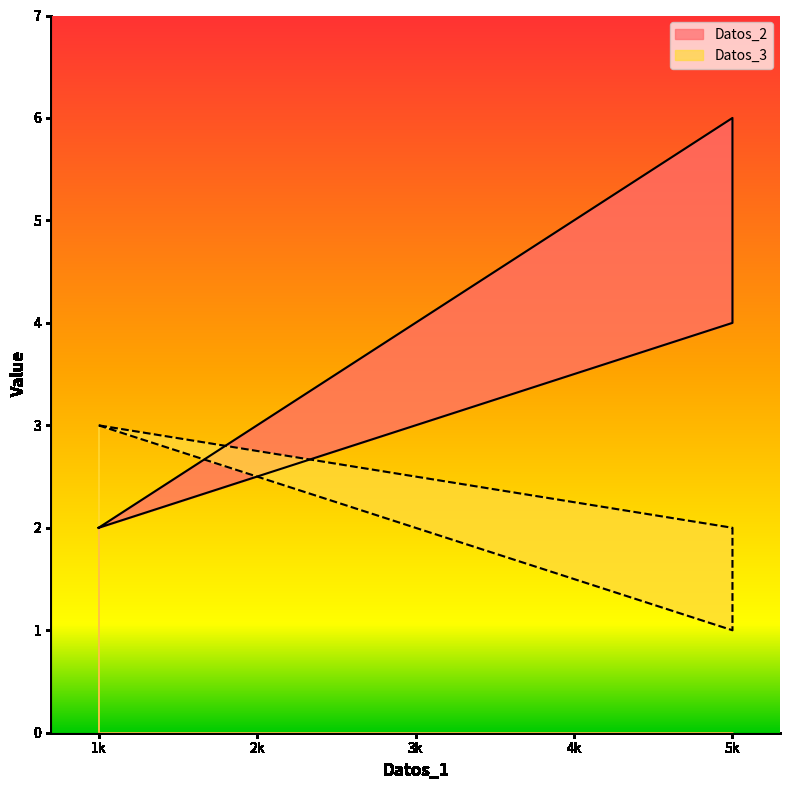

What is the difference between the Datos_2 values at 5k and 1k?

2